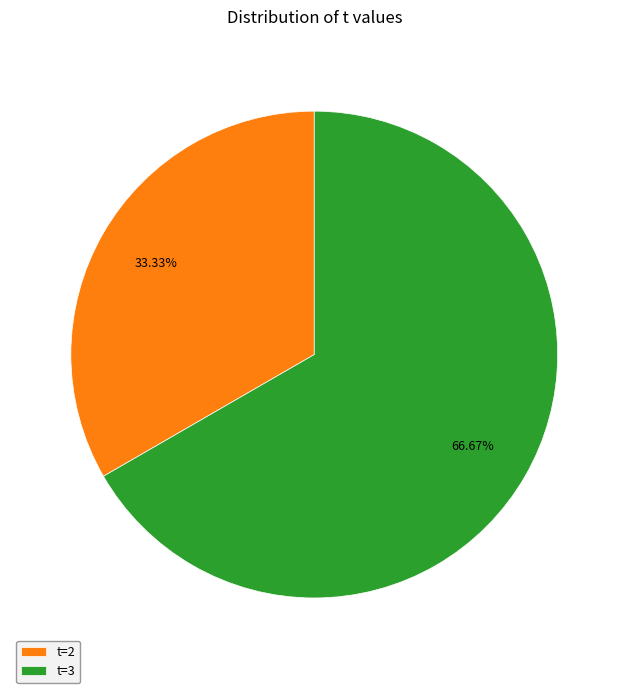

Is the sum of t=3 and t=2 greater than half?

Yes